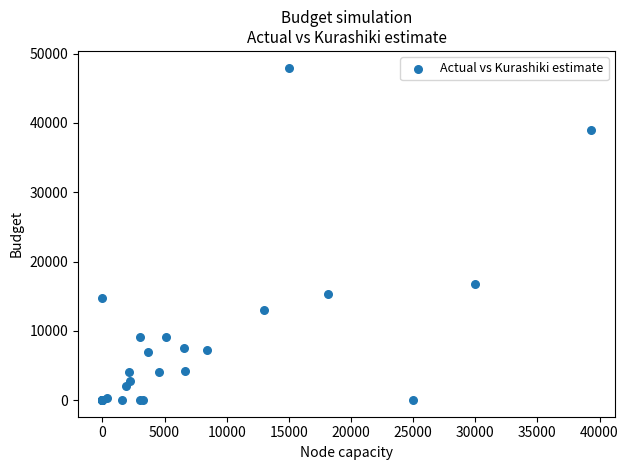

What Y value in the scatter plot is closest to 24000?

16826